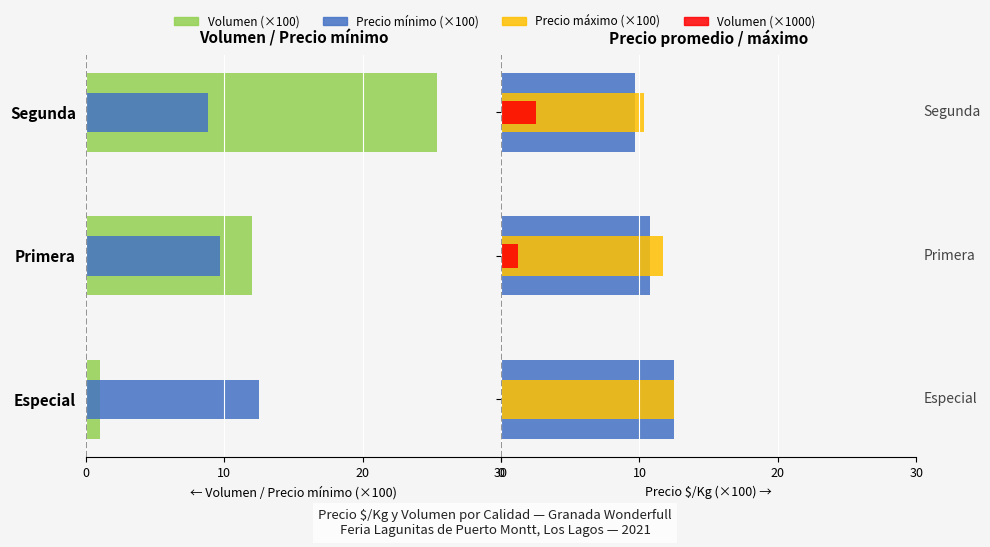

The value of Precio máximo $/Kg (×100) at Segunda is 10.3. True or false?

True